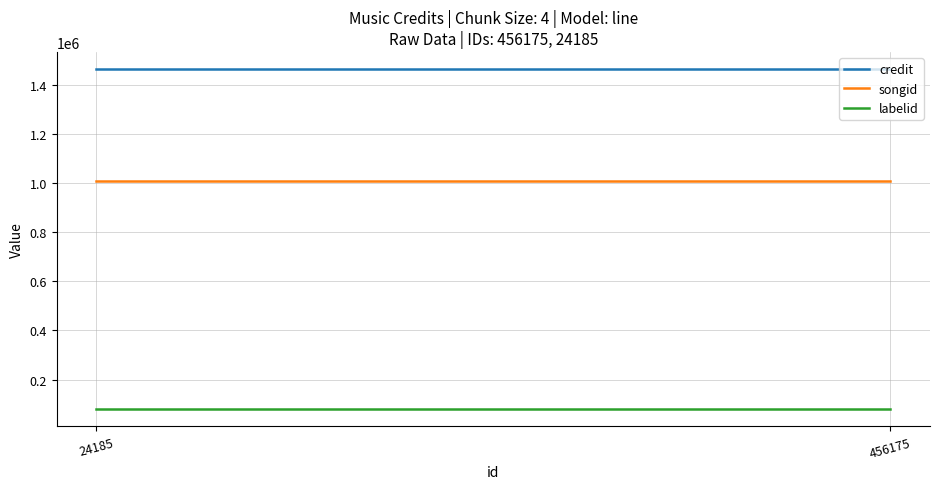

List the series in order of their peak value, highest first.

credit, songid, labelid